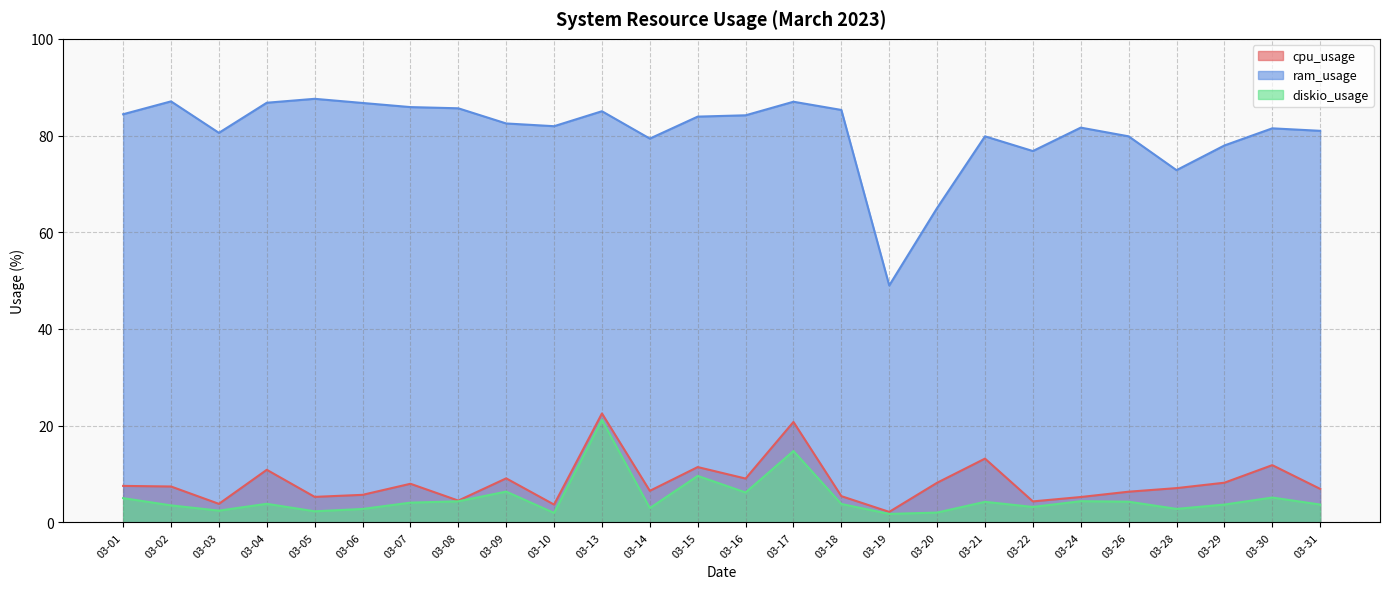

At how many categories does at least one series exceed 47?

26